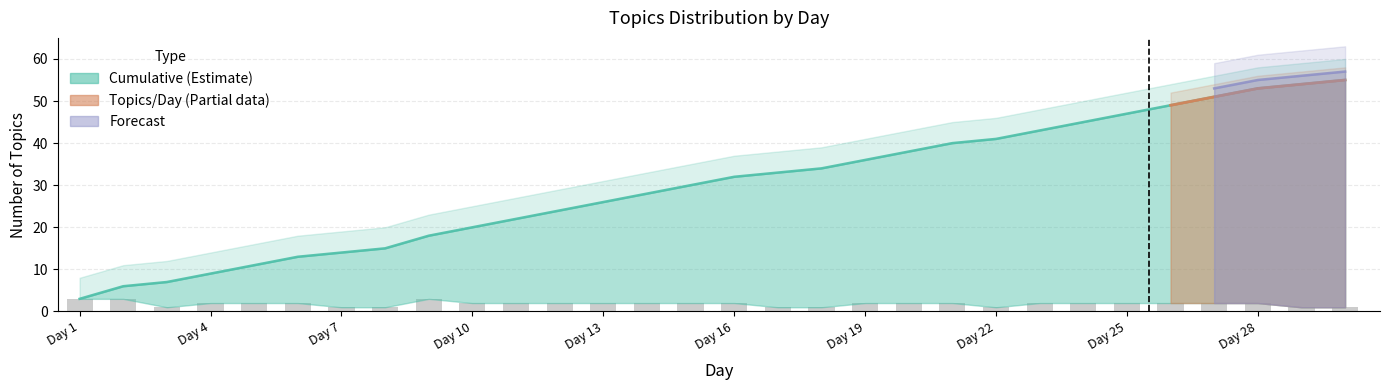

Reading right to left, what are all the values shown in this chart?

Topics per Day: 1	1	2	2	2	2	2	2	1	2	2	2	1	1	2	2	2	2	2	2	2	3	1	1	2	2	2	1	3	3
Cumulative Topics: 55	54	53	51	49	47	45	43	41	40	38	36	34	33	32	30	28	26	24	22	20	18	15	14	13	11	9	7	6	3